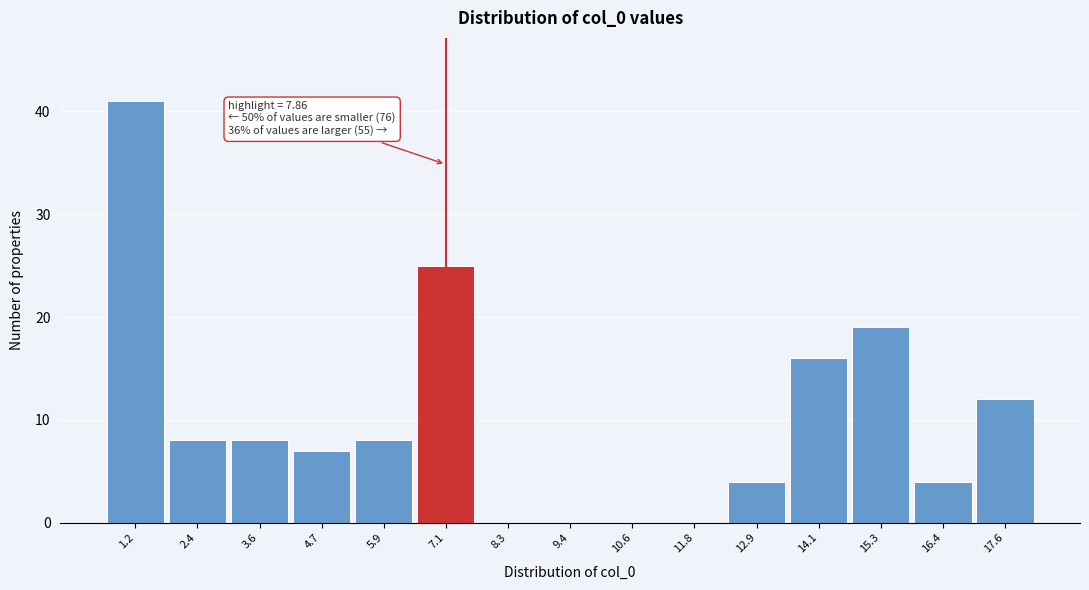

Reading left to right, transcribe all the data shown in this chart.

1.2=41	2.4=8	3.6=8	4.7=7	5.9=8	7.1=25	8.3=0	9.4=0	10.6=0	11.8=0	12.9=4	14.1=16	15.3=19	16.4=4	17.6=12